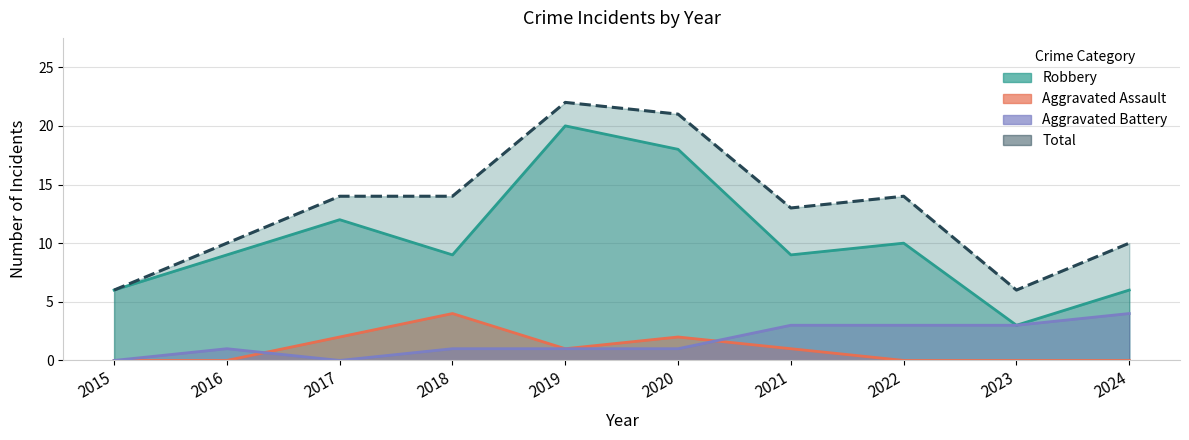

At which label does Robbery reach its peak?

2019